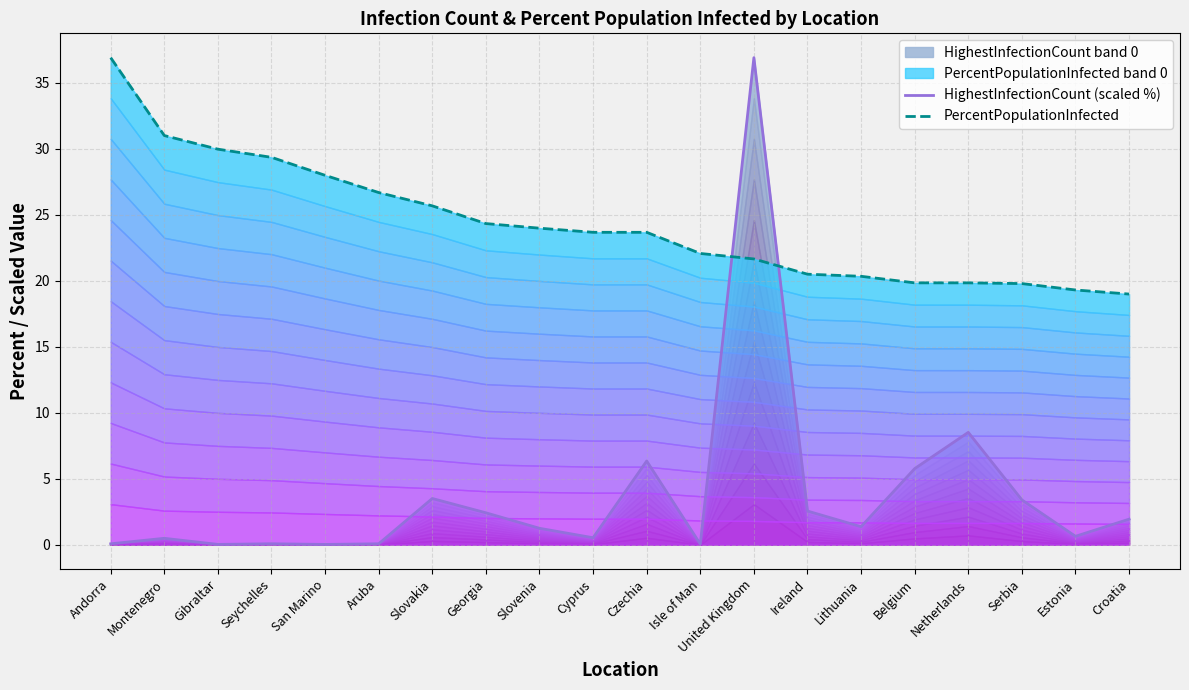

How many lines are shown in the chart?

2